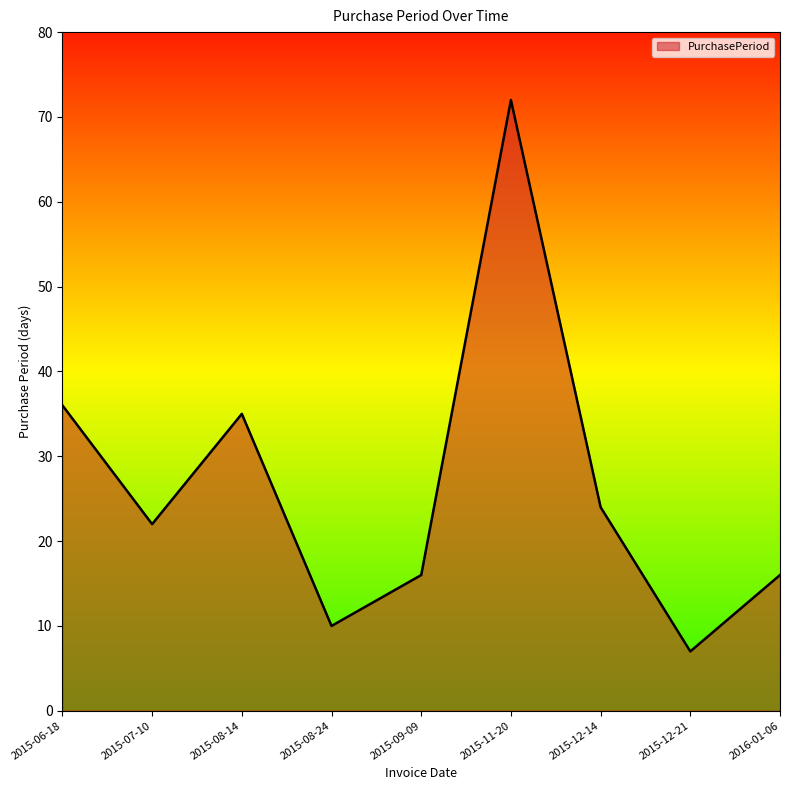

Reading left to right, list all the values displayed in this chart.

2015-06-18=36	2015-07-10=22	2015-08-14=35	2015-08-24=10	2015-09-09=16	2015-11-20=72	2015-12-14=24	2015-12-21=7	2016-01-06=16